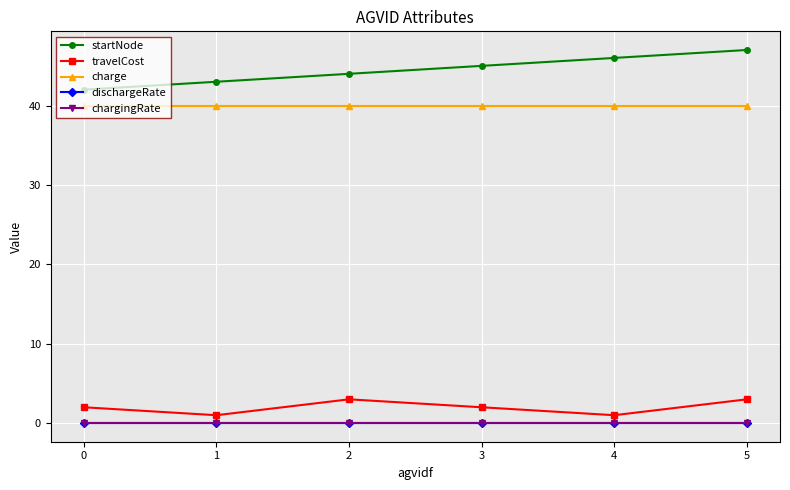

The value of charge at 5 is 40.0. True or false?

True